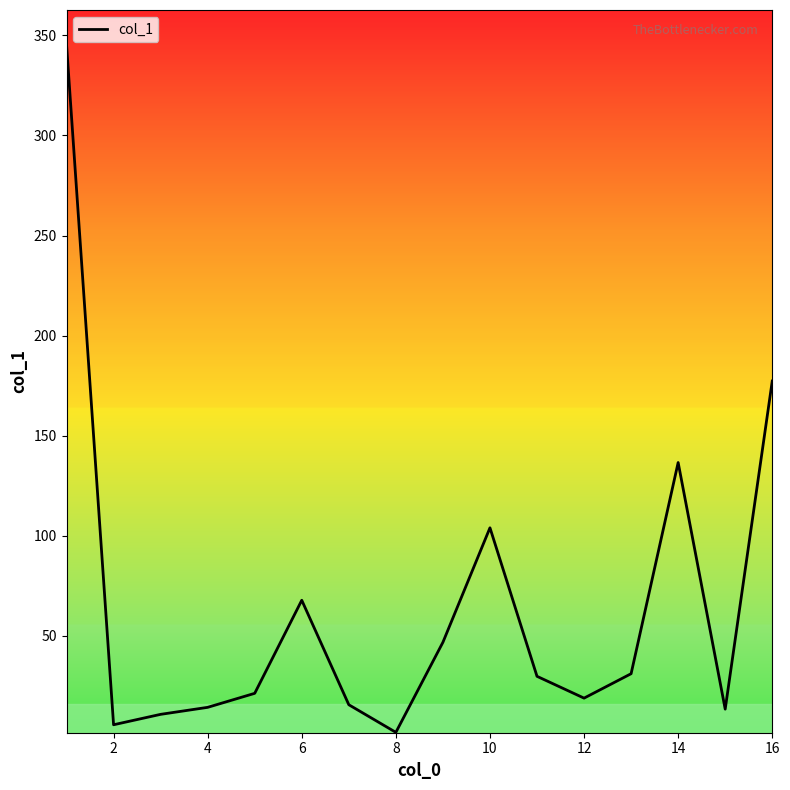

What is the difference between the maximum and minimum values?

343.6